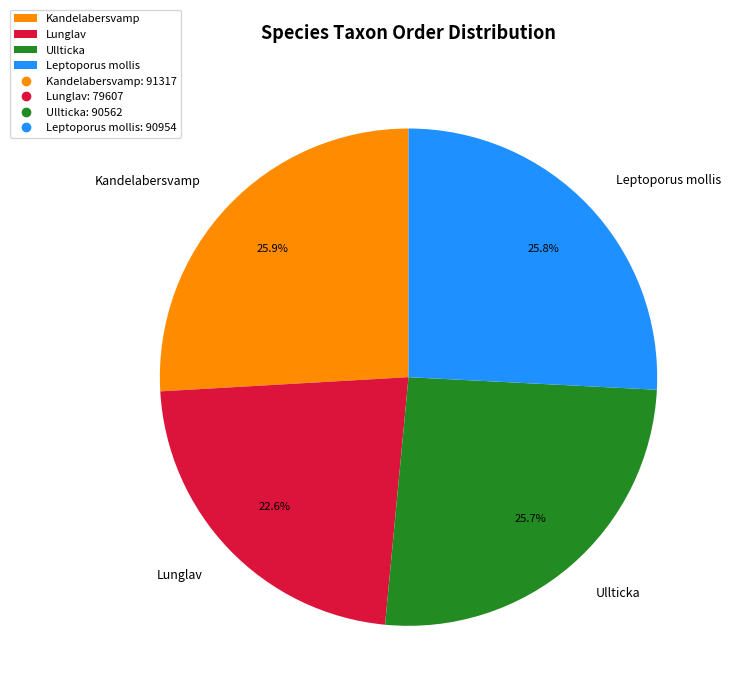

Is Kandelabersvamp the majority of the pie?

No